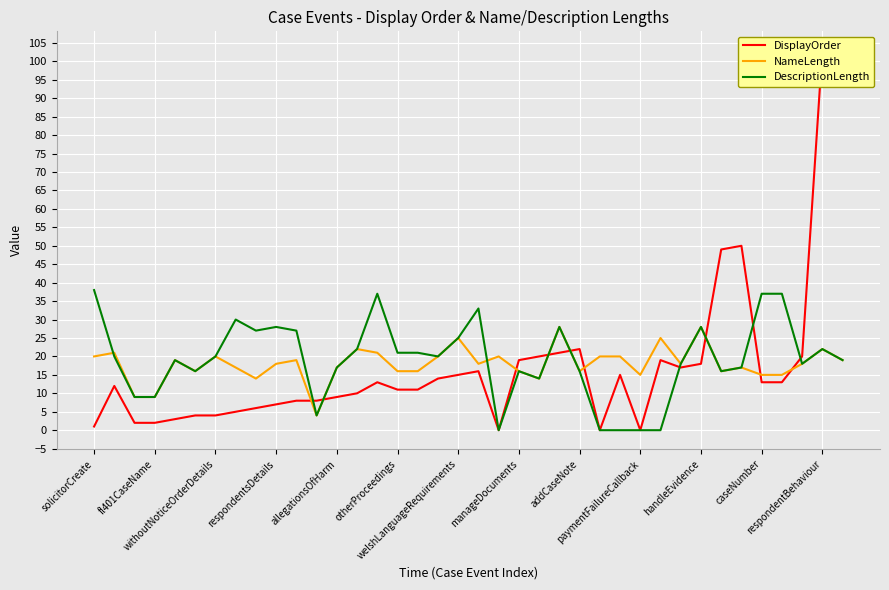

At how many categories does at least one series exceed 100?

1